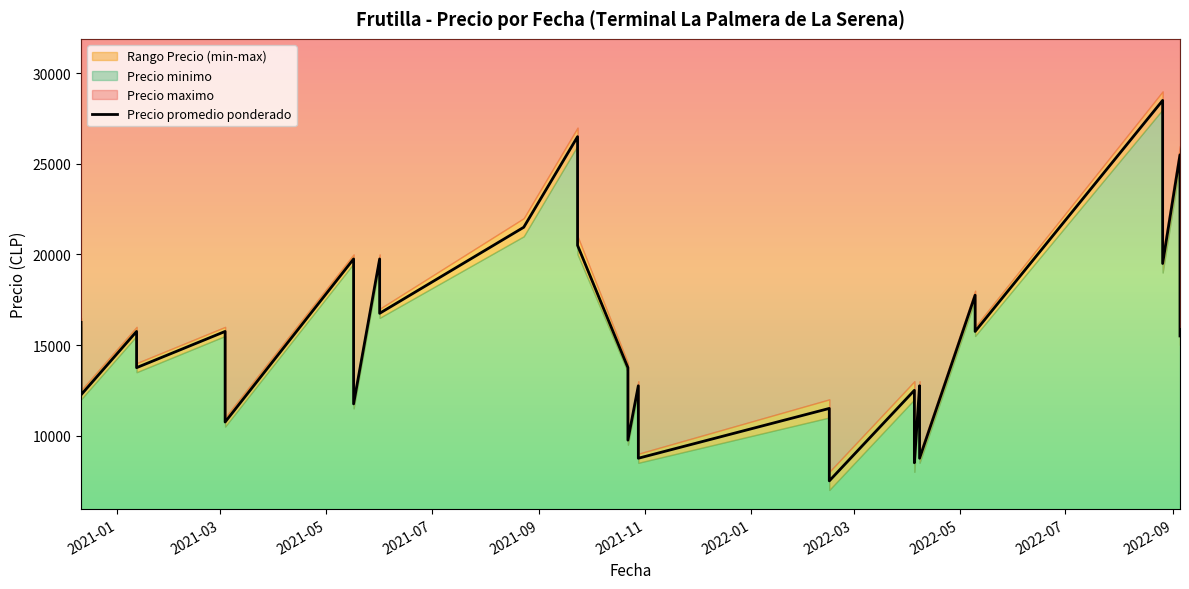

What is the sum of the Precio minimo values at 2022-09-05 and 2020-12-11?

37000